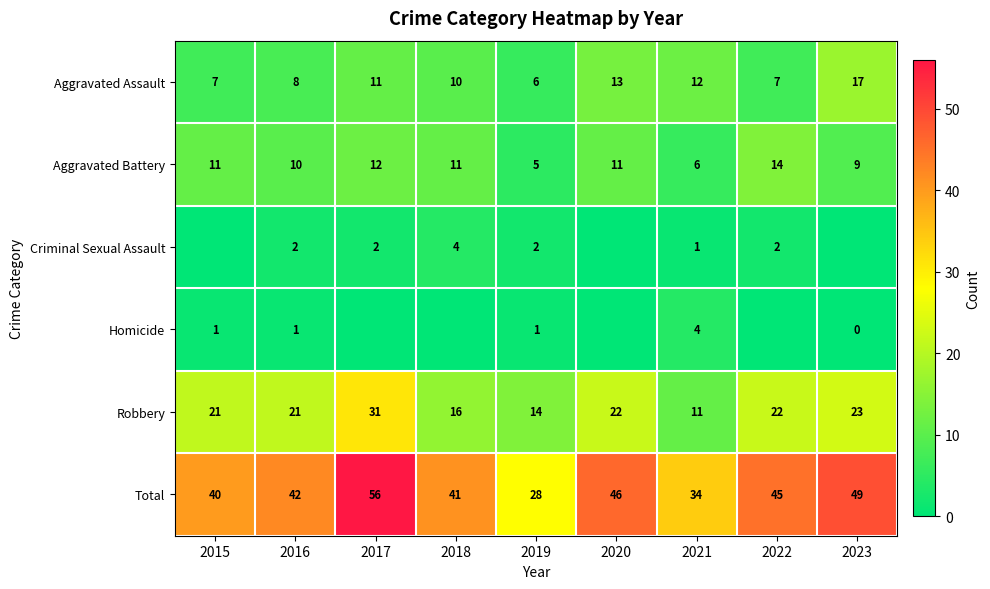

Which category has the highest value across all series?

2017